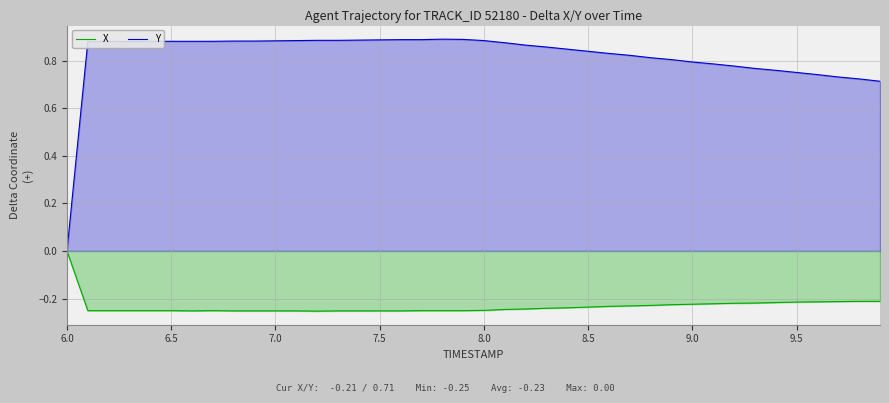

How many lines are shown in the chart?

2